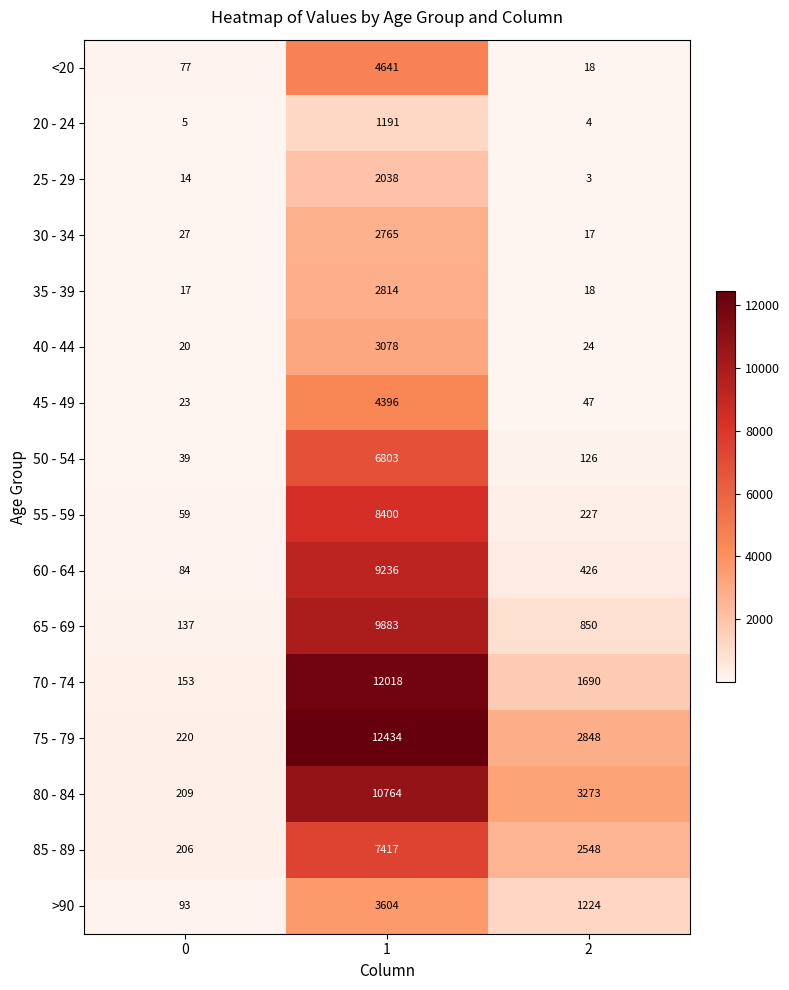

Which series has the largest range (max minus min)?

75 - 79